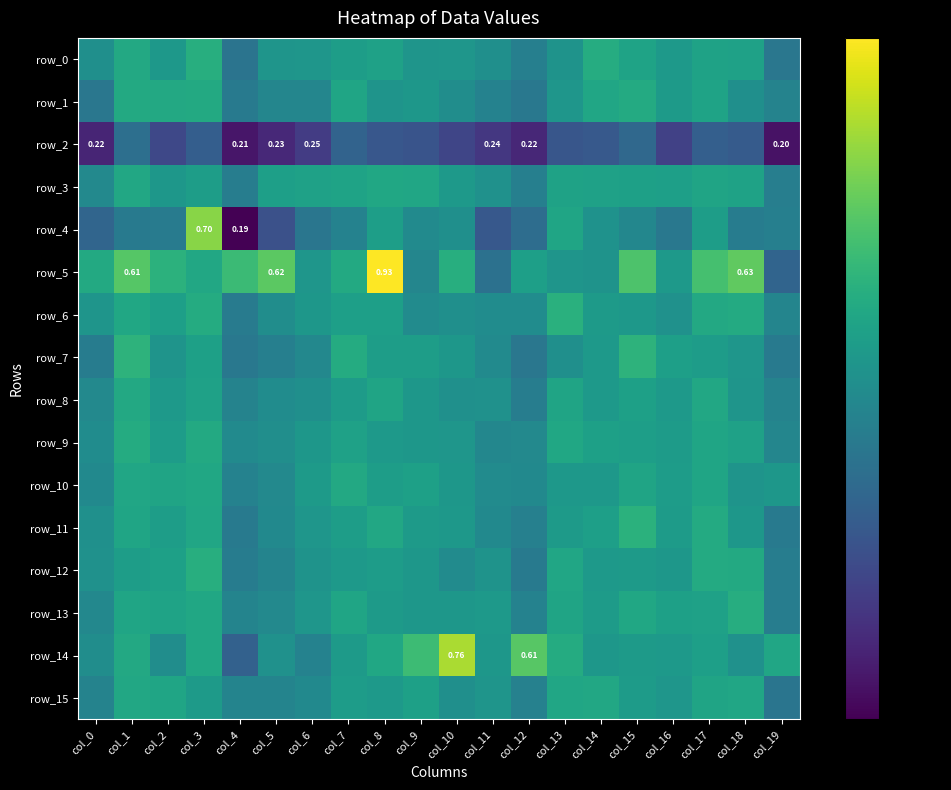

What is the lowest value of the row_2 series?

0.2